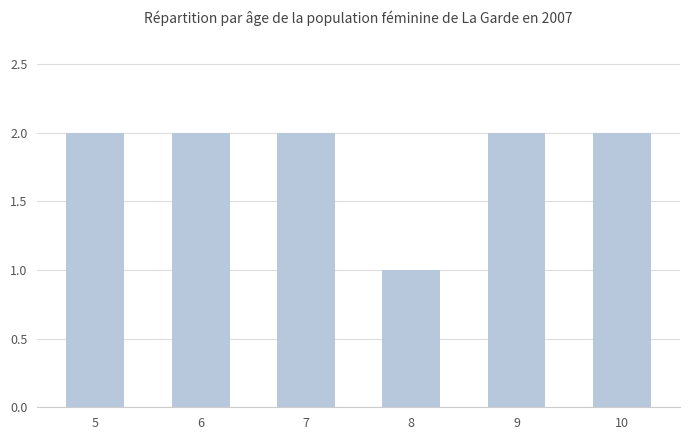

What is the average value?

2